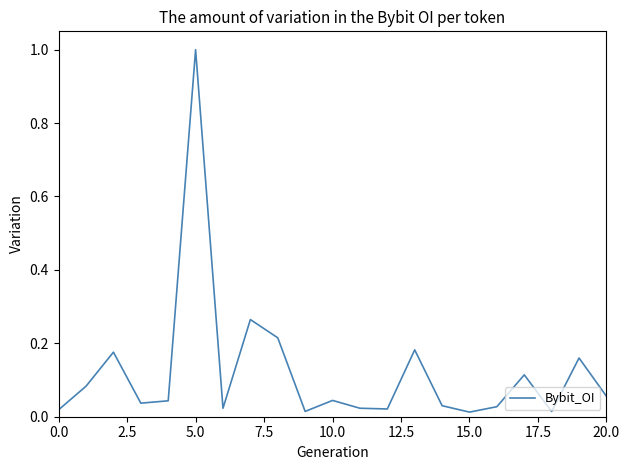

What is the greatest value displayed?

1.0